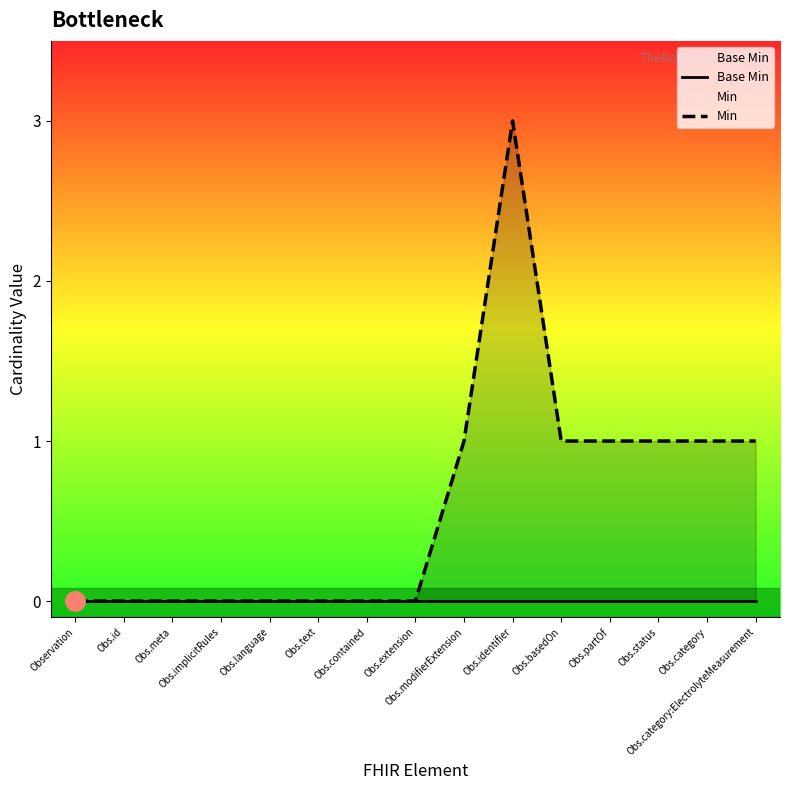

Reading left to right, list all the values displayed in this chart.

Base Min: 0	0	0	0	0	0	0	0	0	0	0	0	0	0	0
Min: 0	0	0	0	0	0	0	0	1	3	1	1	1	1	1